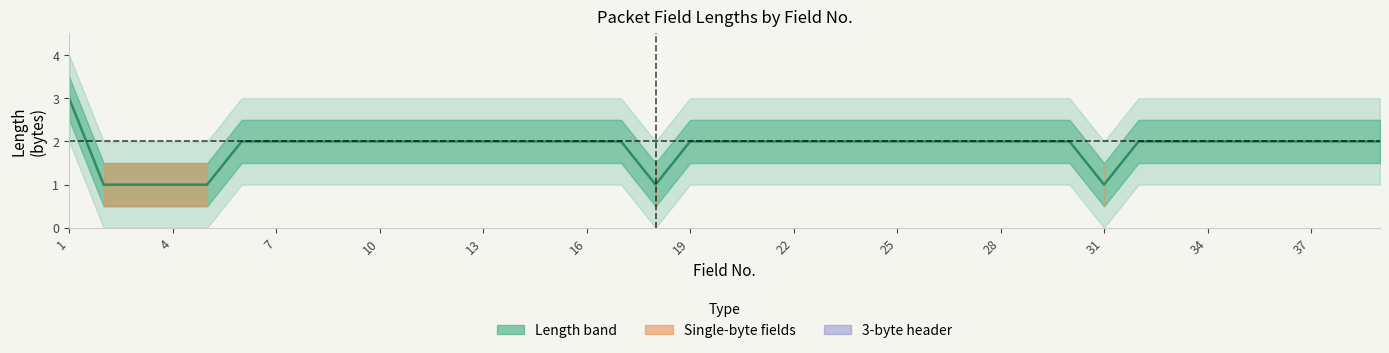

True or false: there are more than 1 points higher than both neighbors.

False